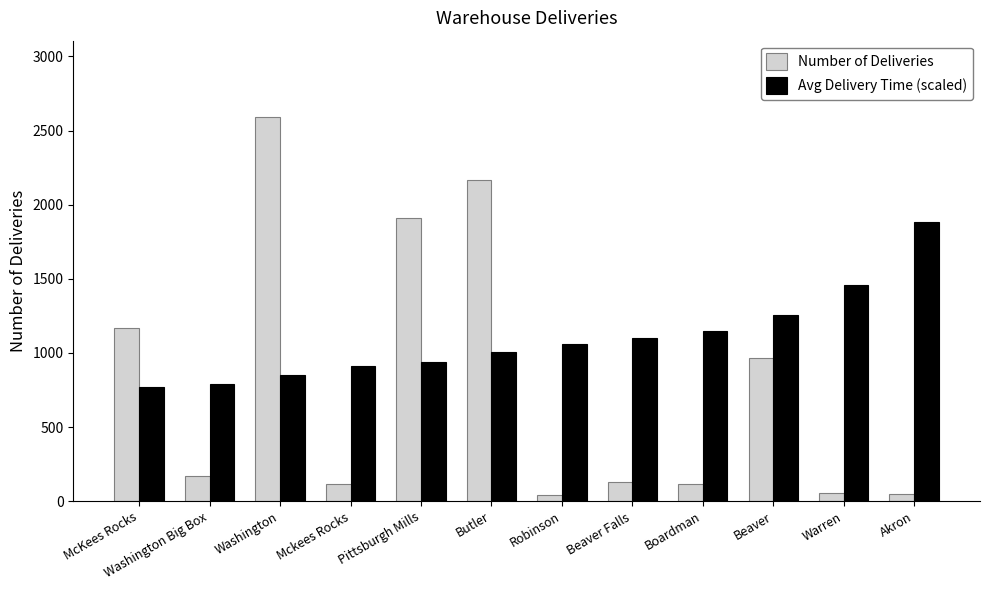

At how many categories does at least one series exceed 618?

12